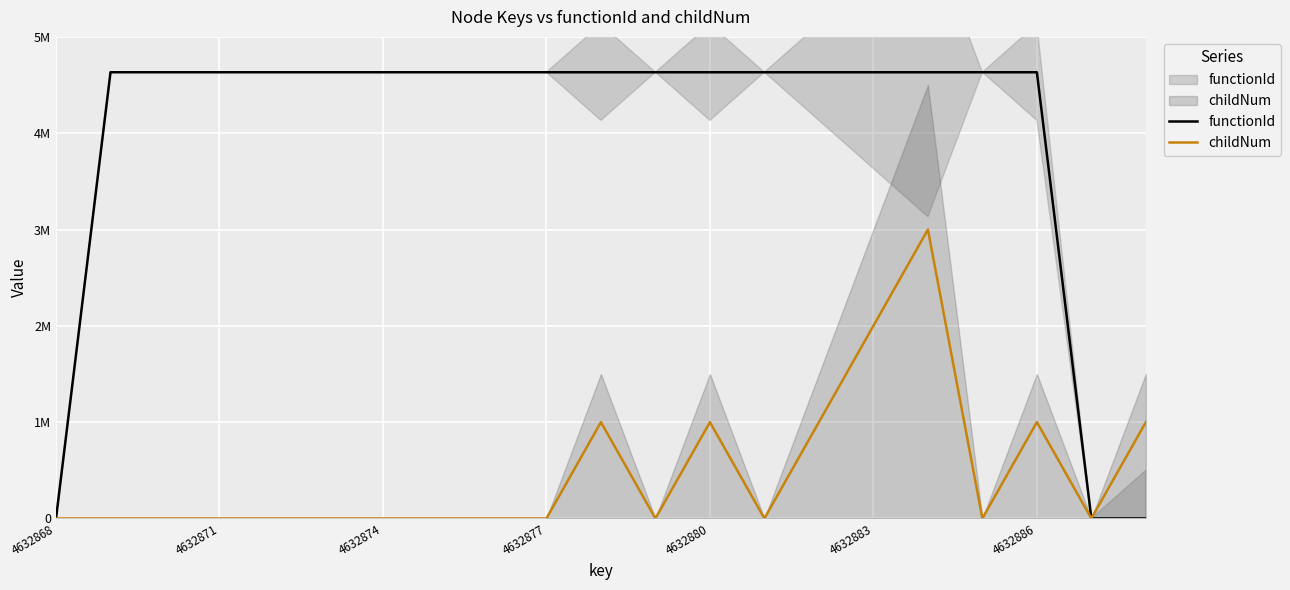

Is this an area chart (filled region under the line)?

No